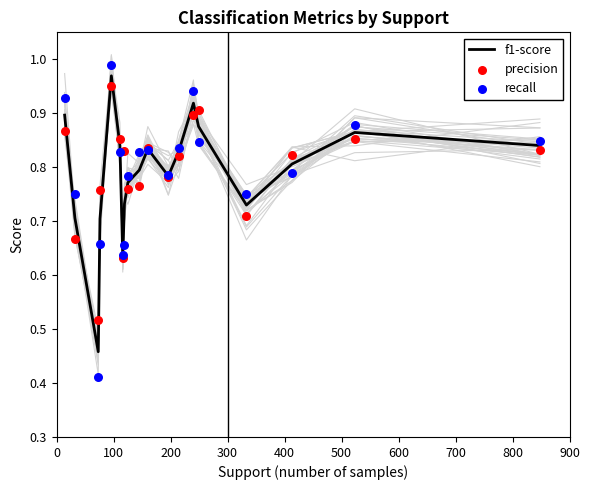

Which series has the widest spread of Y values?

recall